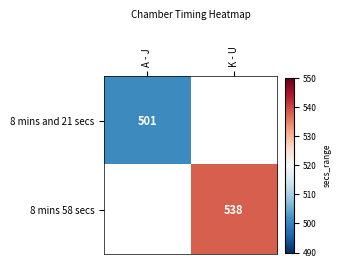

Is it true that 8 mins 58 secs equals 349 at K - U?

False